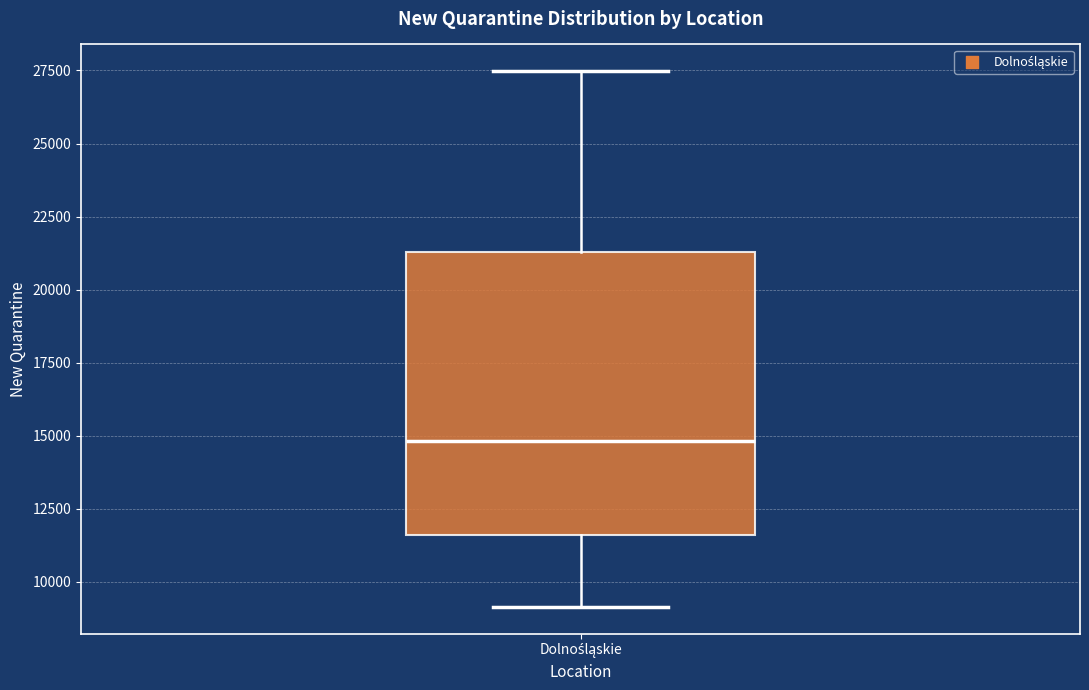

Transcribe this box plot: give where the median line is, the range the box spans, and where the two whiskers end, as read against the y-axis. The values are not printed on the chart, so give them approximately, as read against the axis.

median 15000, box 11500 to 21500, whiskers 9000 to 27500